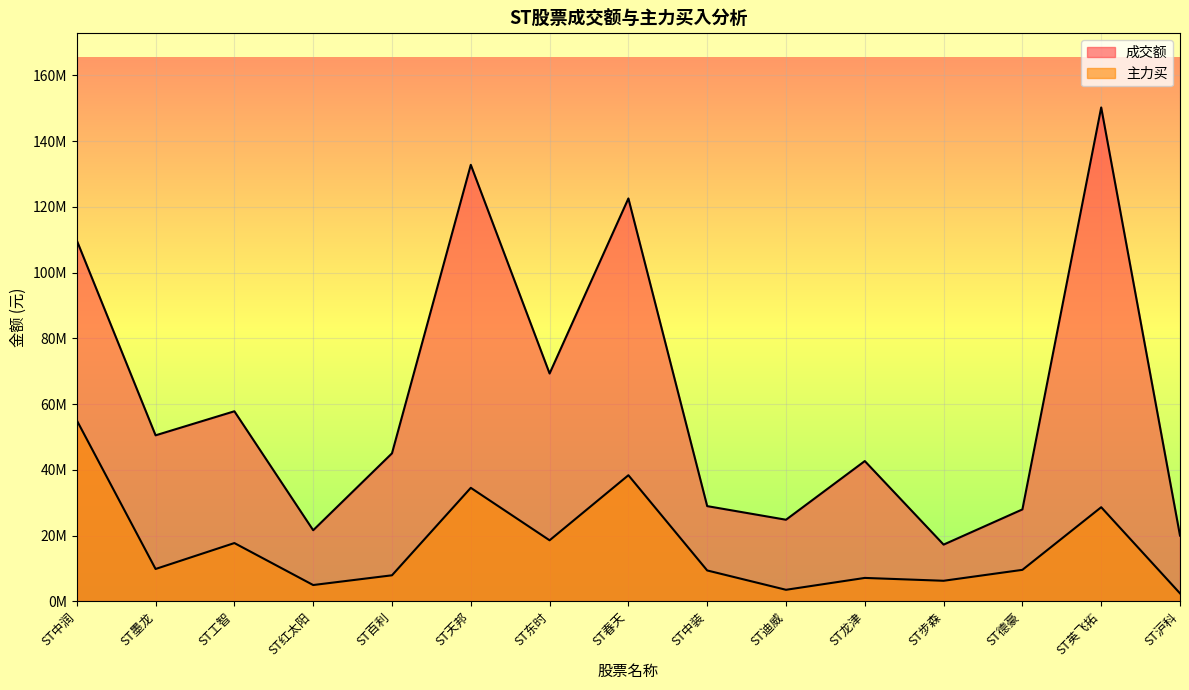

How many lines are shown in the chart?

2